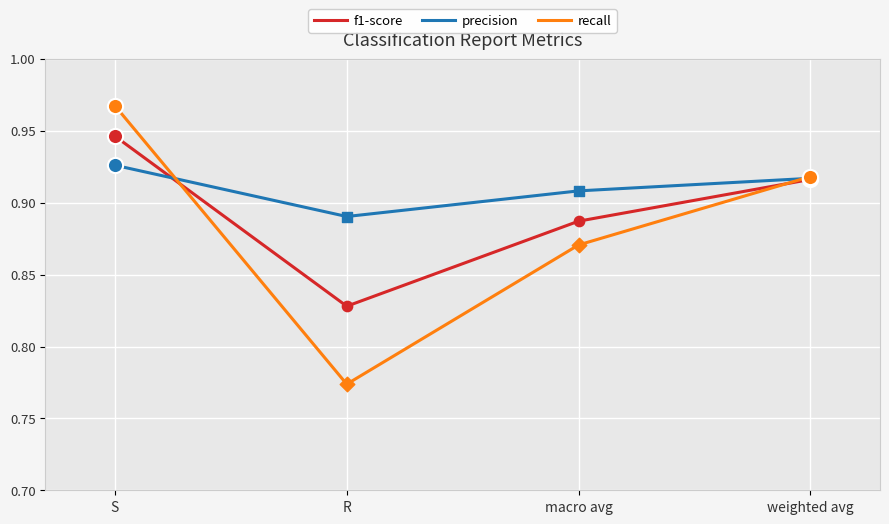

At how many categories does at least one series exceed 0?

4